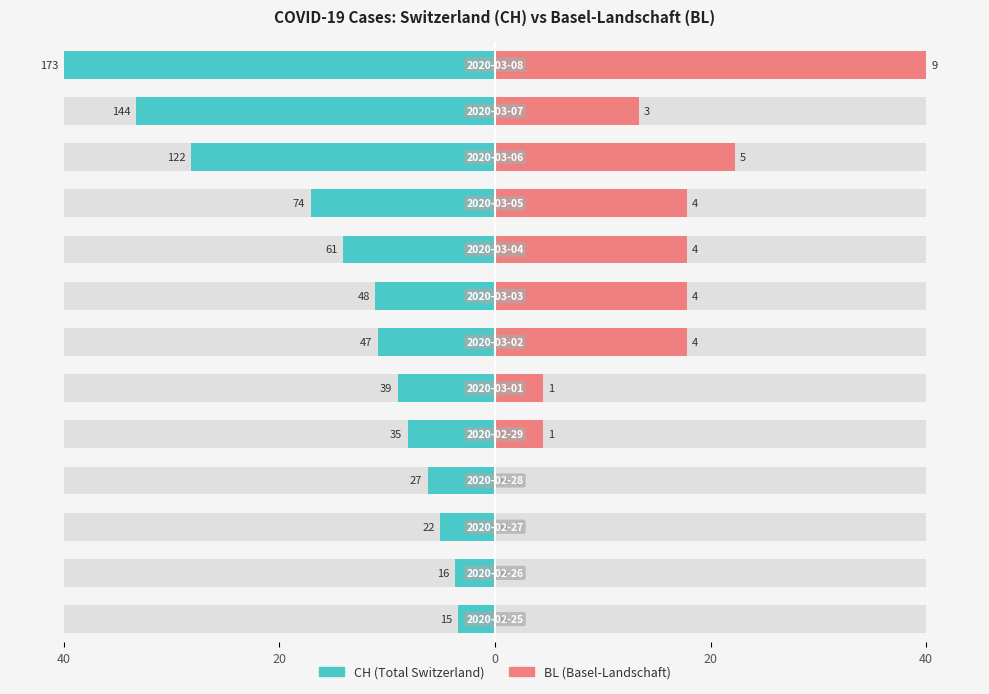

How many groups of bars are there?

13